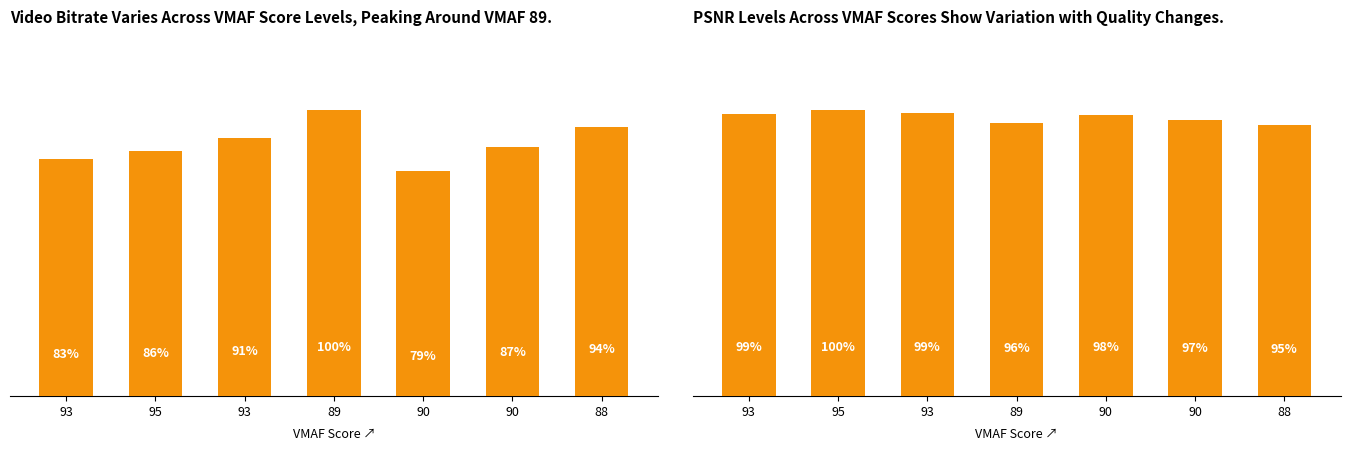

At which category is the sum across all series the highest?

89